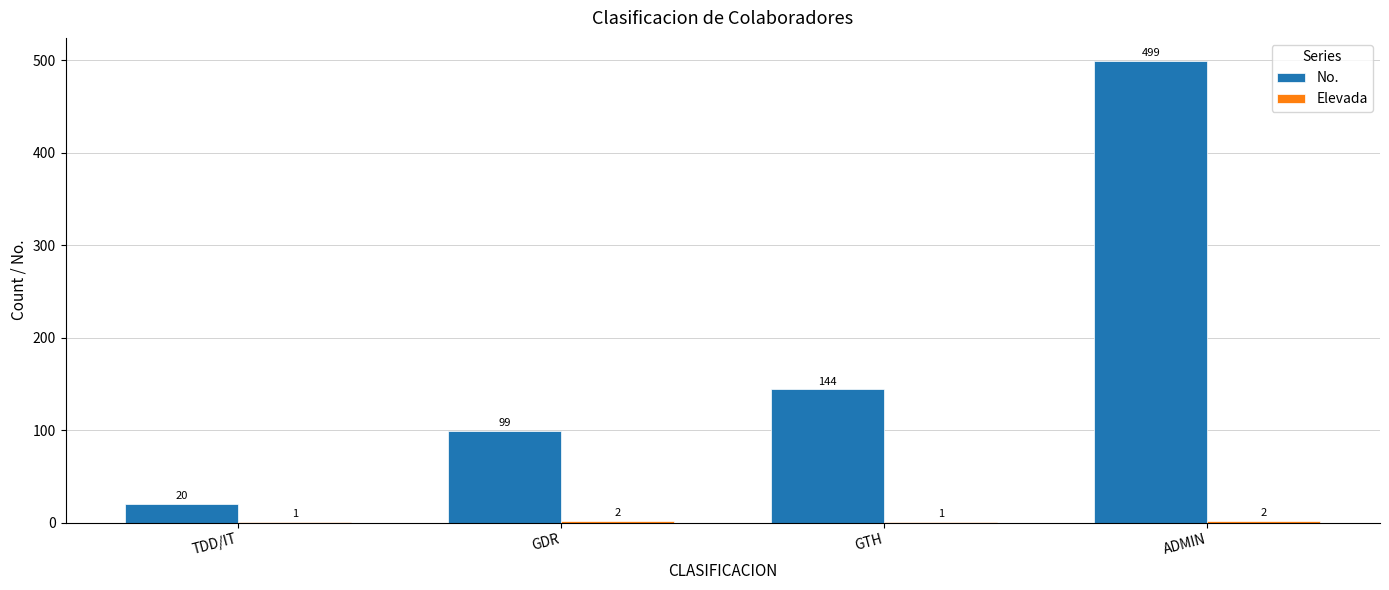

True or false: No. has a value of 99 at GDR.

True